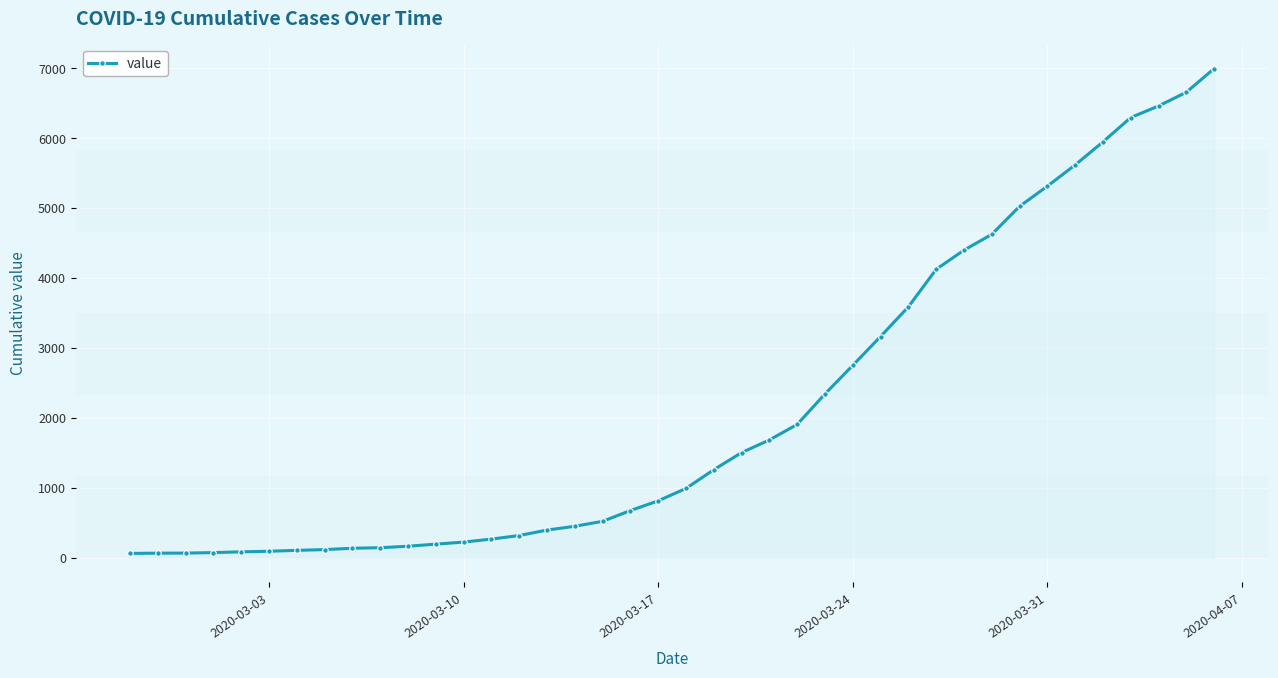

What is the difference between the maximum and minimum values?

6931